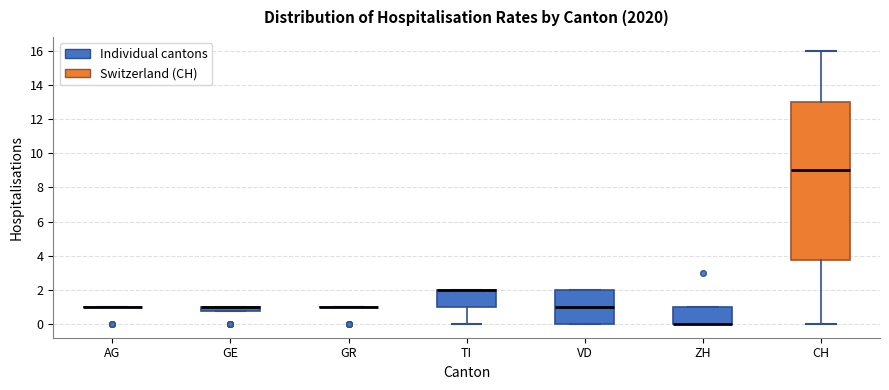

Which box is the tallest, from its lower edge to its upper edge?

CH